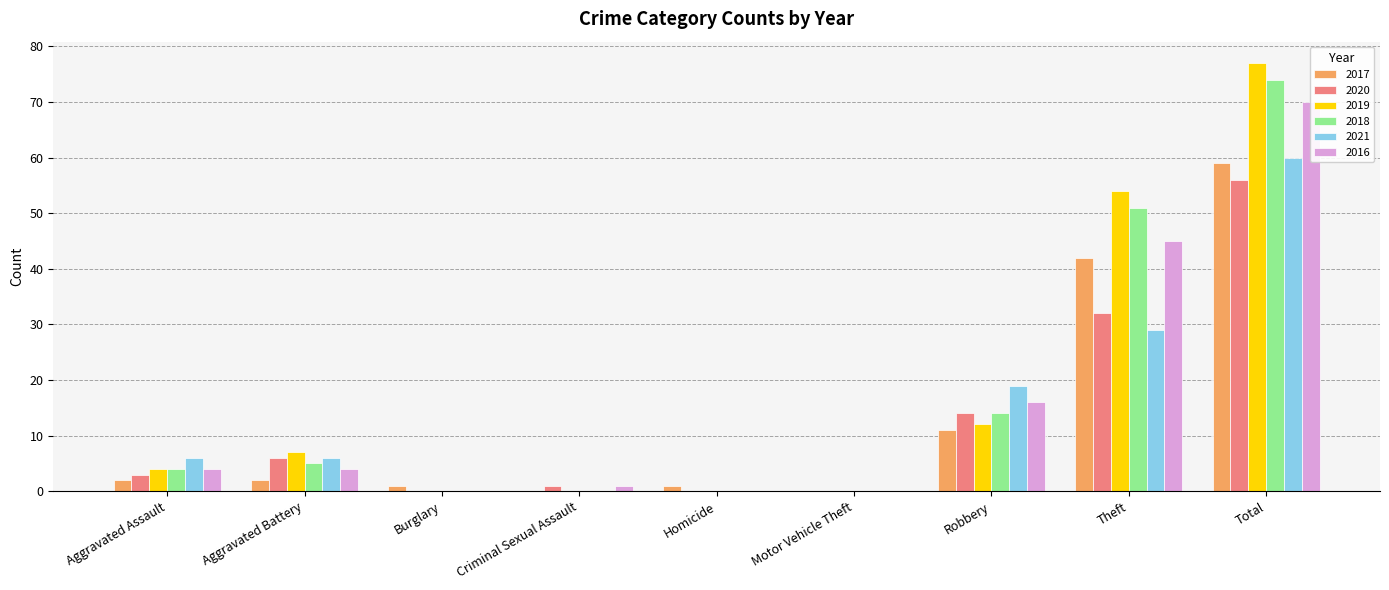

Reading left to right, list all the values displayed in this chart.

2017: Aggravated Assault=2	Aggravated Battery=2	Burglary=1	Criminal Sexual Assault=0	Homicide=1	Motor Vehicle Theft=0	Robbery=11	Theft=42	Total=59
2020: Aggravated Assault=3	Aggravated Battery=6	Burglary=0	Criminal Sexual Assault=1	Homicide=0	Motor Vehicle Theft=0	Robbery=14	Theft=32	Total=56
2019: Aggravated Assault=4	Aggravated Battery=7	Burglary=0	Criminal Sexual Assault=0	Homicide=0	Motor Vehicle Theft=0	Robbery=12	Theft=54	Total=77
2018: Aggravated Assault=4	Aggravated Battery=5	Burglary=0	Criminal Sexual Assault=0	Homicide=0	Motor Vehicle Theft=0	Robbery=14	Theft=51	Total=74
2021: Aggravated Assault=6	Aggravated Battery=6	Burglary=0	Criminal Sexual Assault=0	Homicide=0	Motor Vehicle Theft=0	Robbery=19	Theft=29	Total=60
2016: Aggravated Assault=4	Aggravated Battery=4	Burglary=0	Criminal Sexual Assault=1	Homicide=0	Motor Vehicle Theft=0	Robbery=16	Theft=45	Total=70